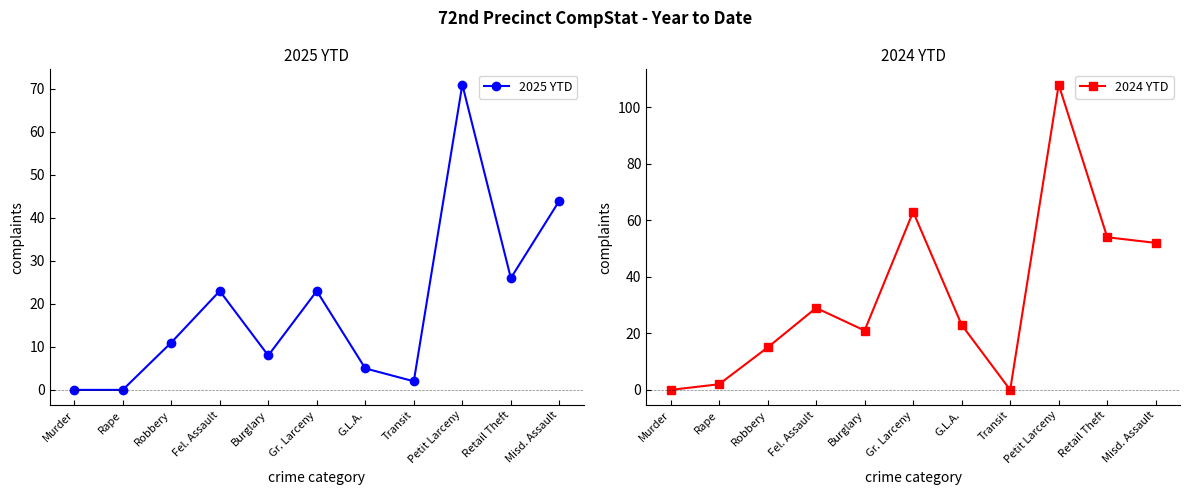

The 2024 YTD series shows 7 at Robbery. True or false?

False